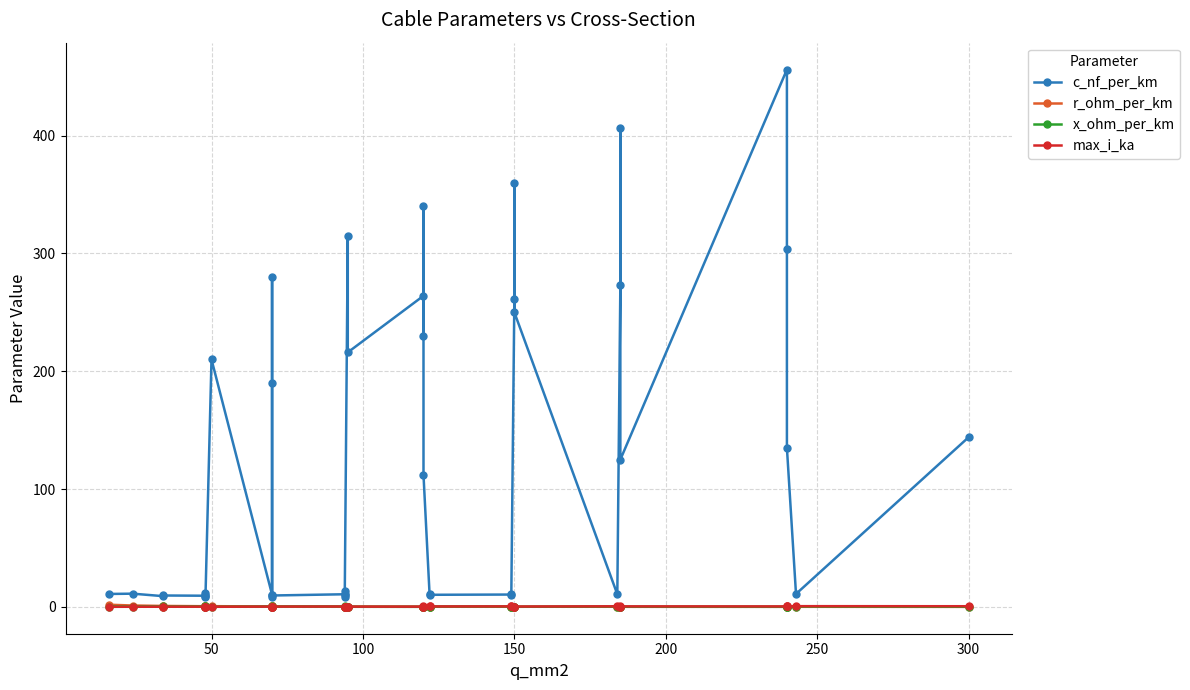

Which series has the largest total across all categories?

c_nf_per_km